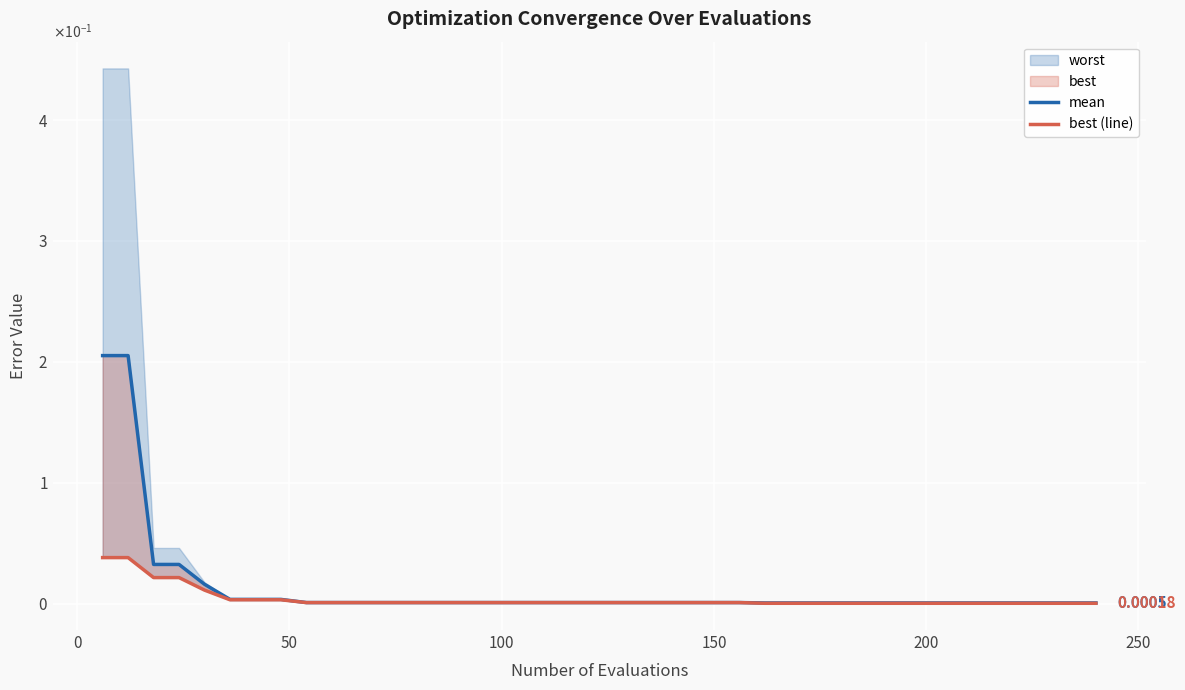

Is it true that mean equals 0.0 at 150?

True